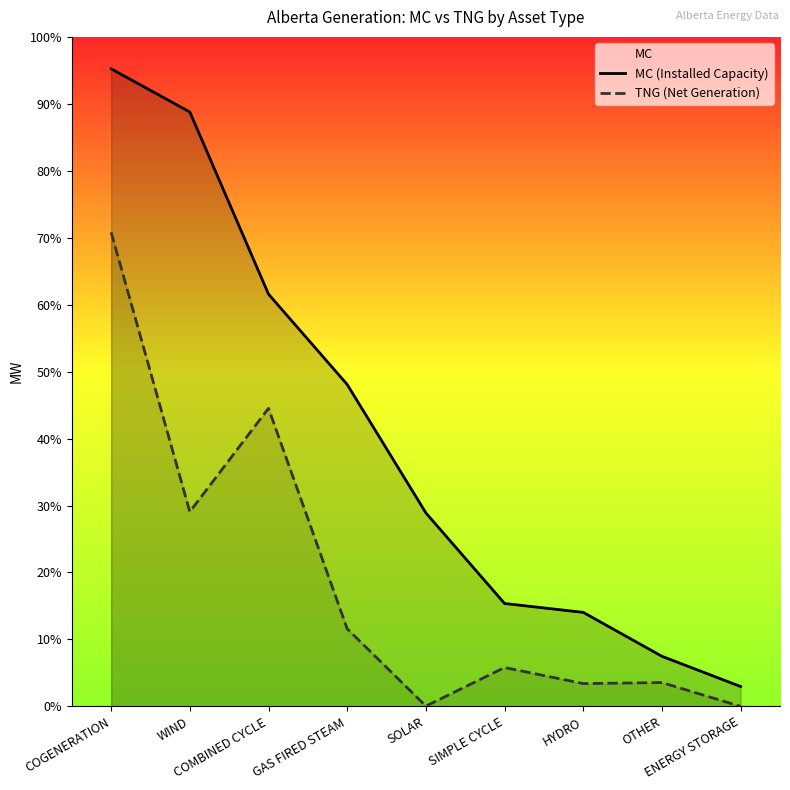

List the labels in order of TNG (Net Generation) value, smallest first.

ENERGY STORAGE, SOLAR, HYDRO, OTHER, SIMPLE CYCLE, GAS FIRED STEAM, WIND, COMBINED CYCLE, COGENERATION